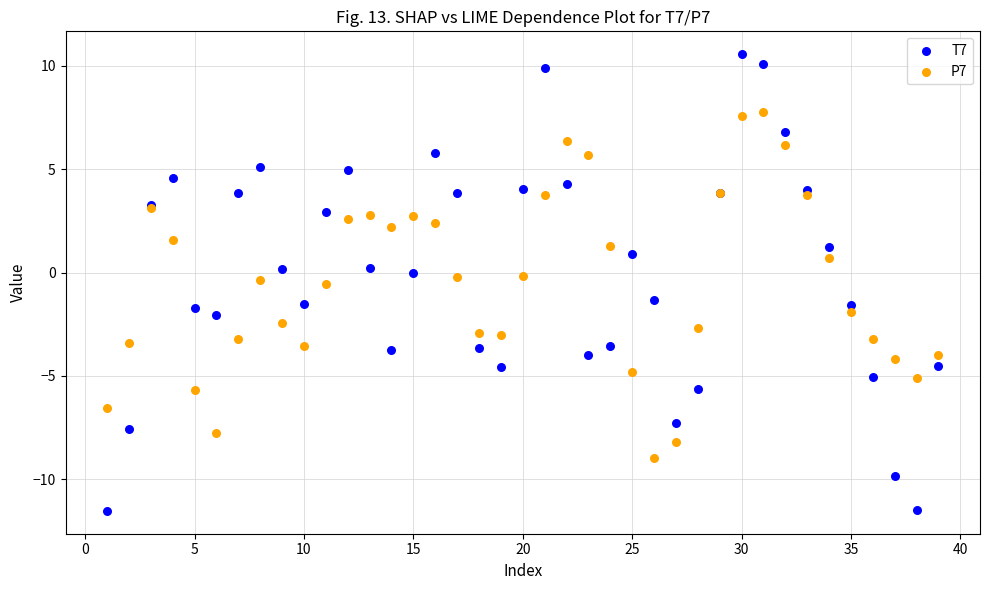

Which series contains the lowest Y value?

T7